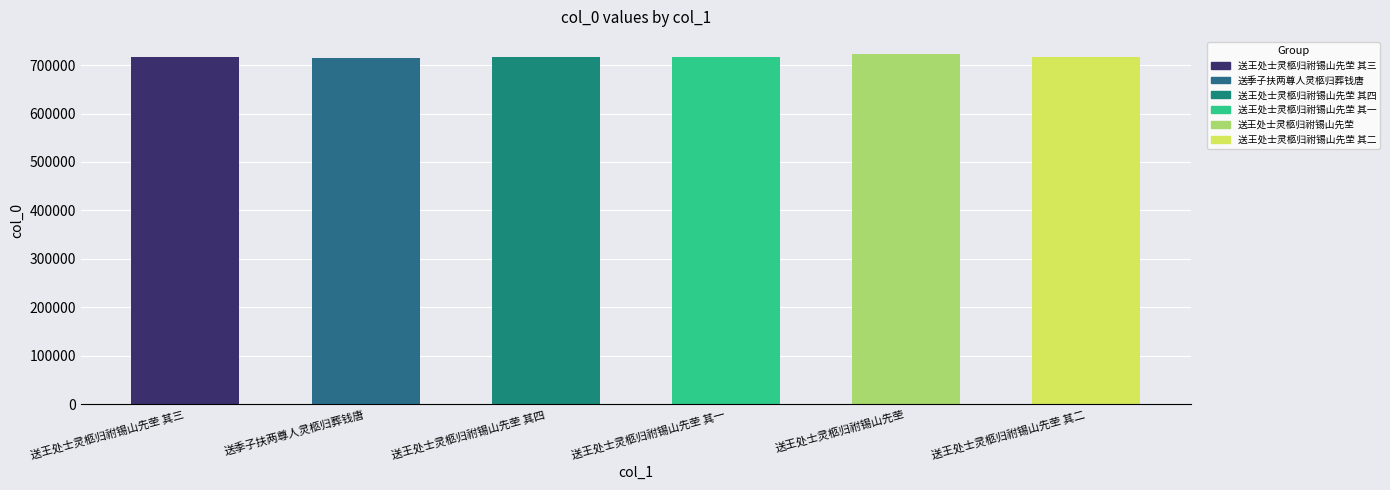

What is the sum of the values at 送王处士灵柩归祔锡山先茔 and 送王处士灵柩归祔锡山先茔 其一?

1438922